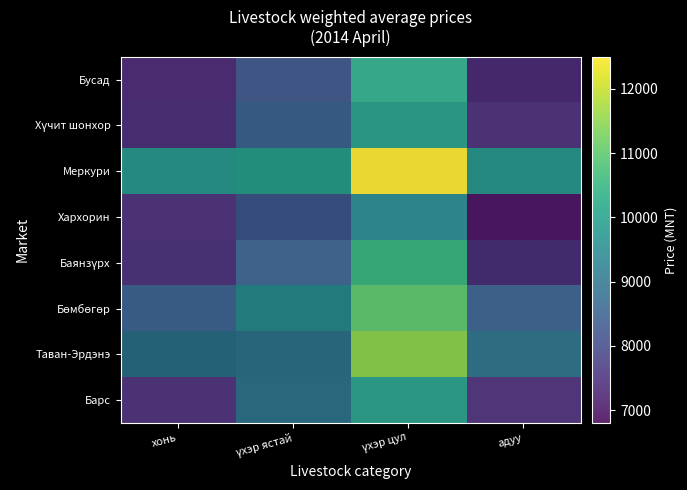

At which category does the chart reach its minimum across all series?

адуу